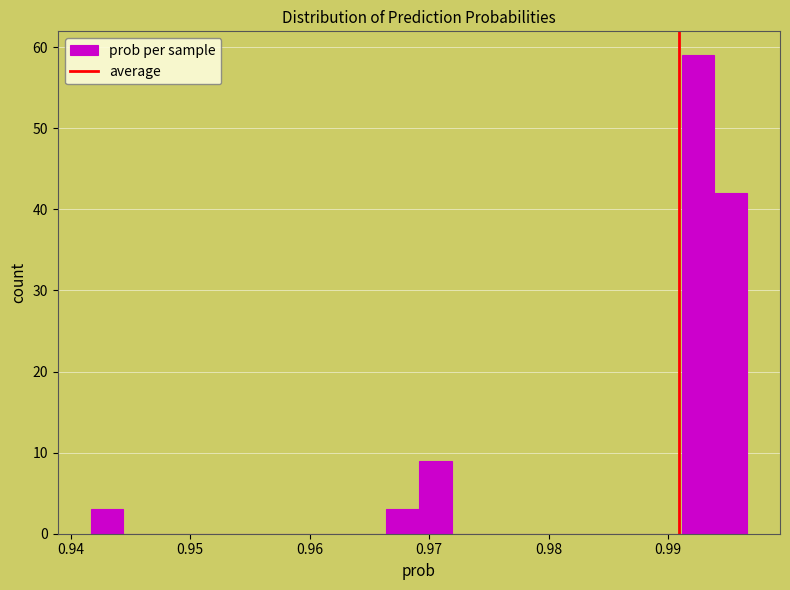

Around what value on the x-axis is the tallest bar? Give the approximate position of its centre, as read against the axis.

0.993